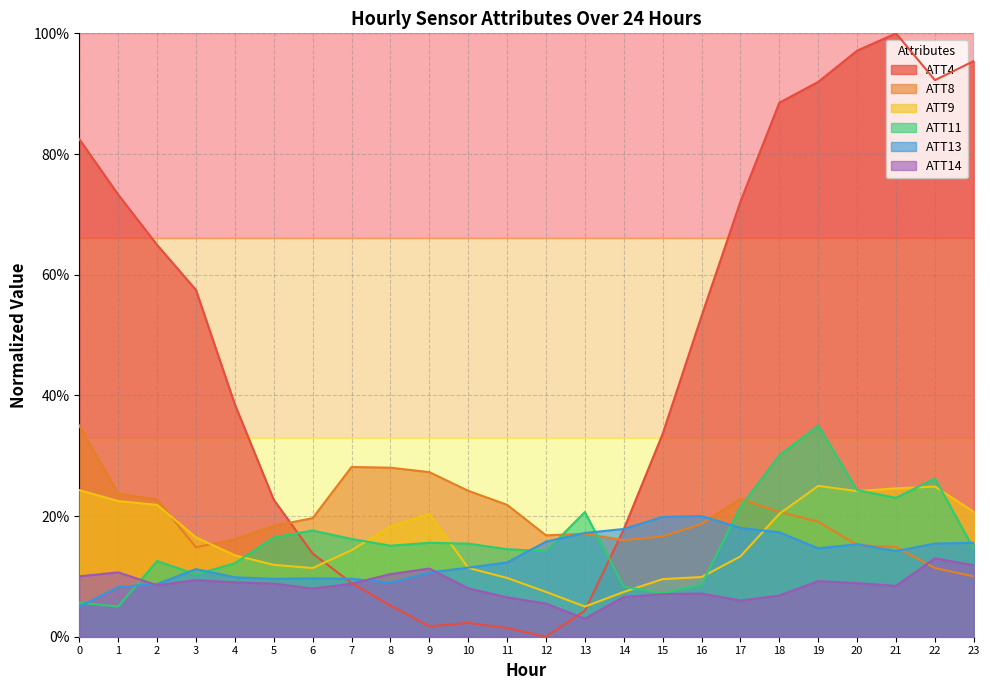

Where is ATT4 nearest to the value 50?

16